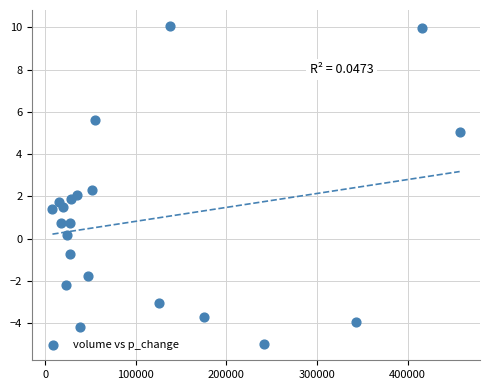

What is the range of X values (max minus min)?

449161.9